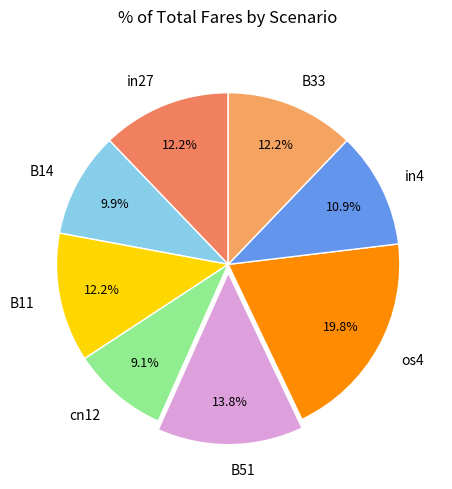

Is there any slice that represents more than half of the pie?

No